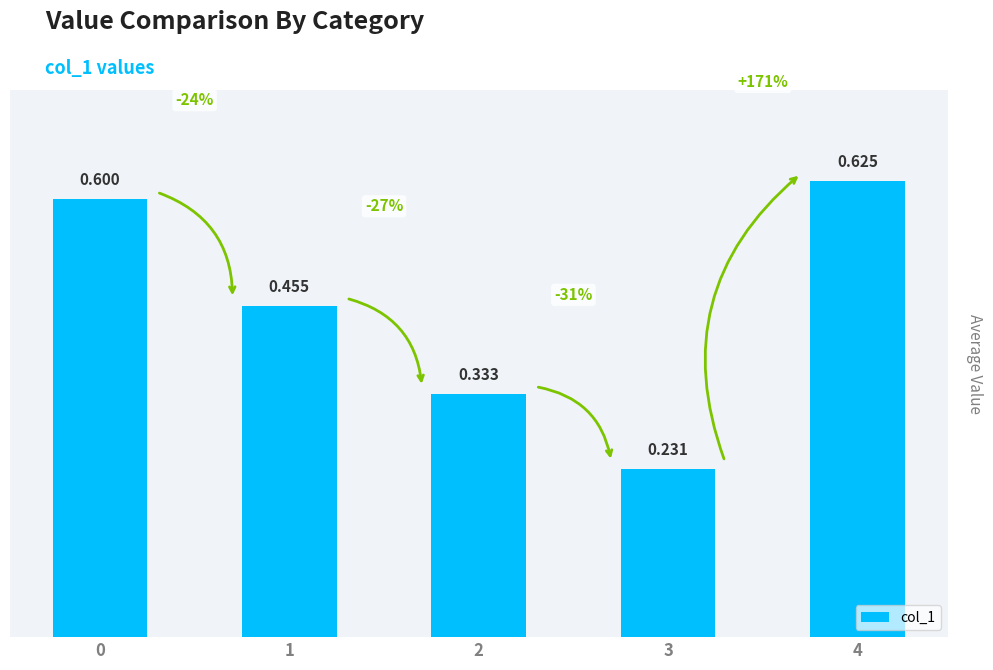

Reading left to right, transcribe all the data shown in this chart.

0.6	0.5	0.3	0.2	0.6